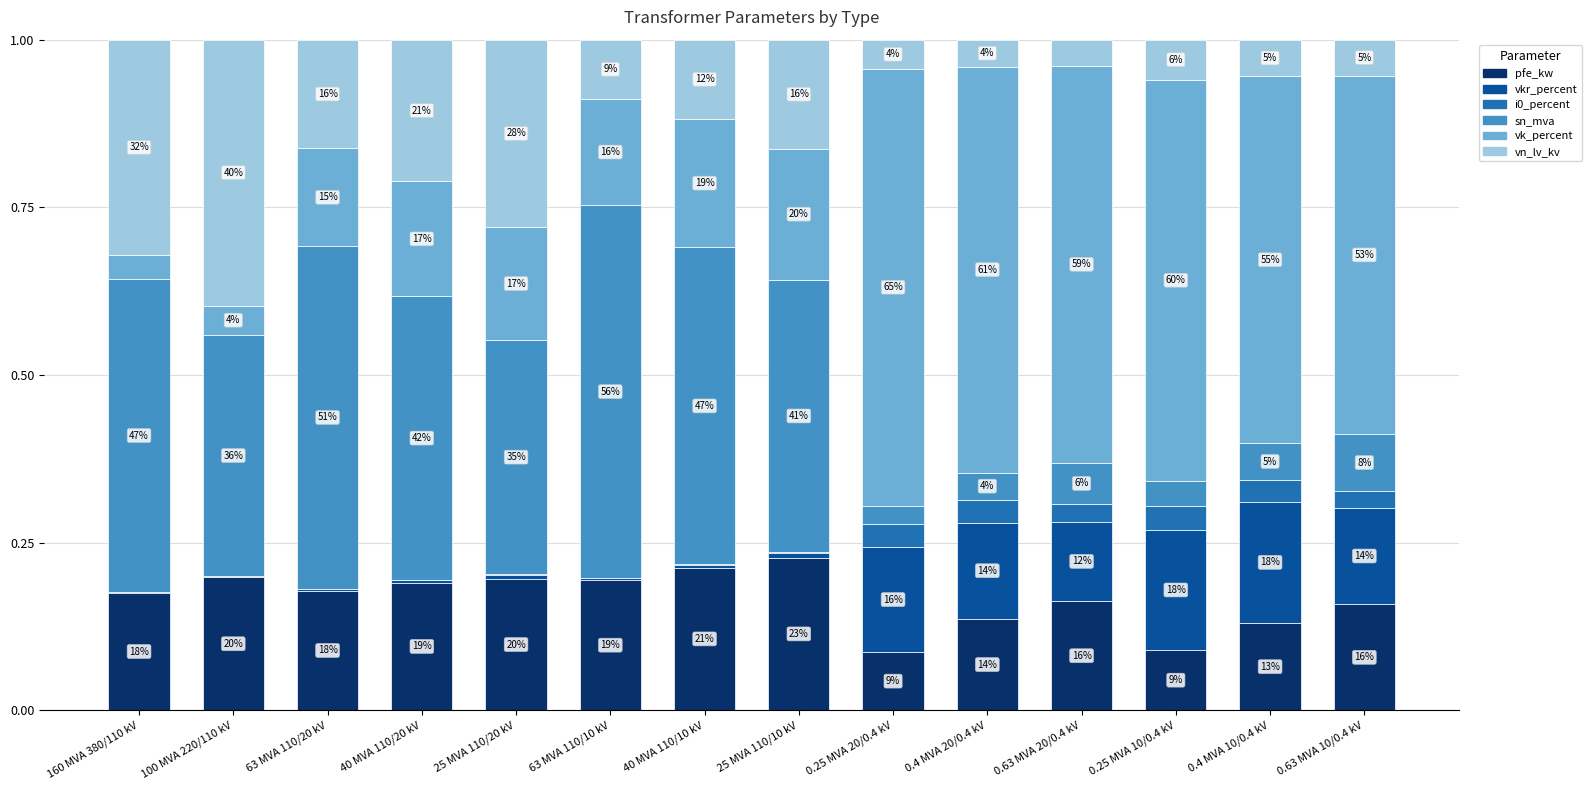

The pfe_kw series shows 0.1 at 0.4 MVA 20/0.4 kV. True or false?

True